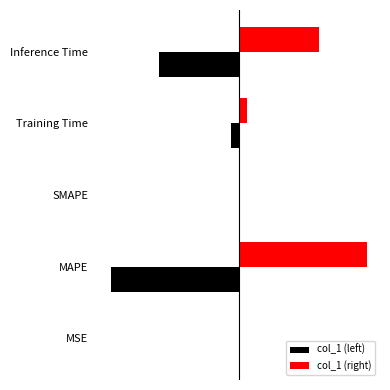

What are all the series names shown in the legend?

col_1 (left), col_1 (right)